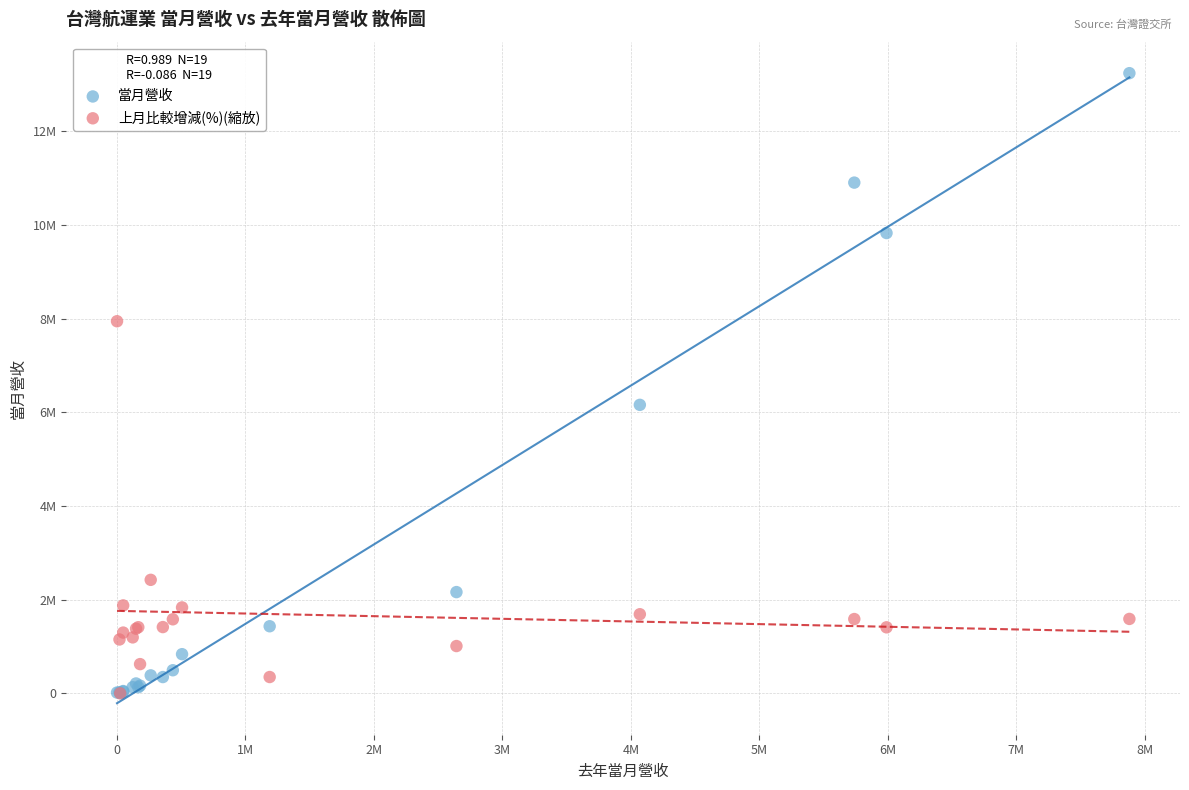

What are all the series names shown in the legend?

當月營收, 上月比較增減(%)(縮放)